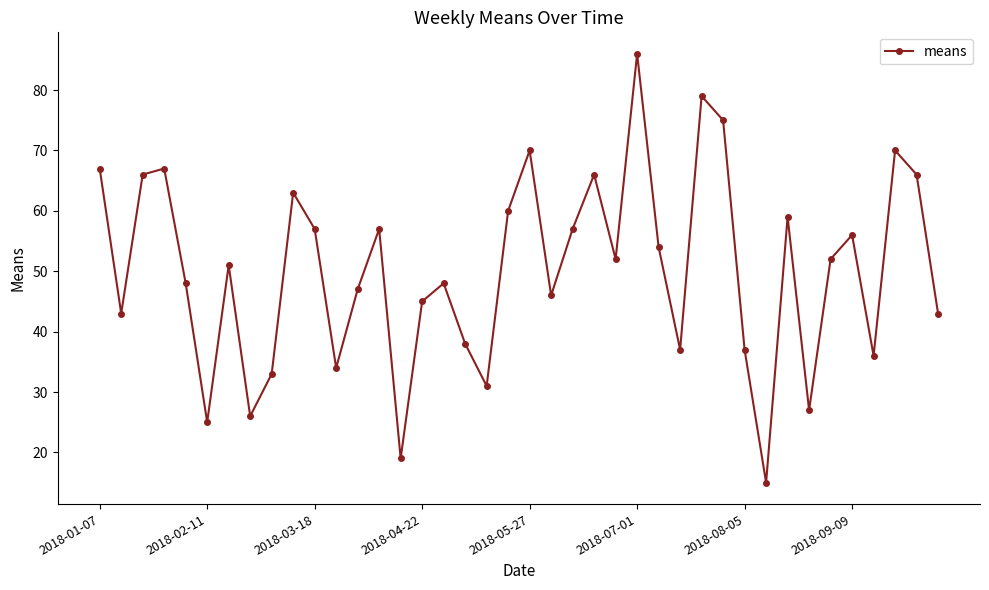

What is the maximum value shown in the chart?

86